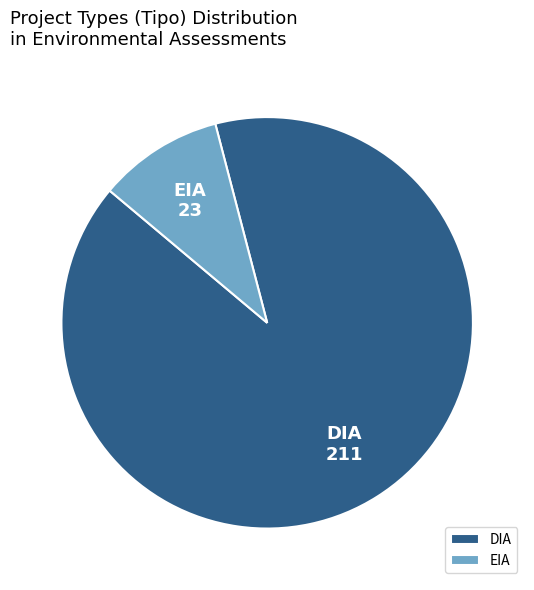

Rank the categories by value from lowest to highest.

EIA, DIA